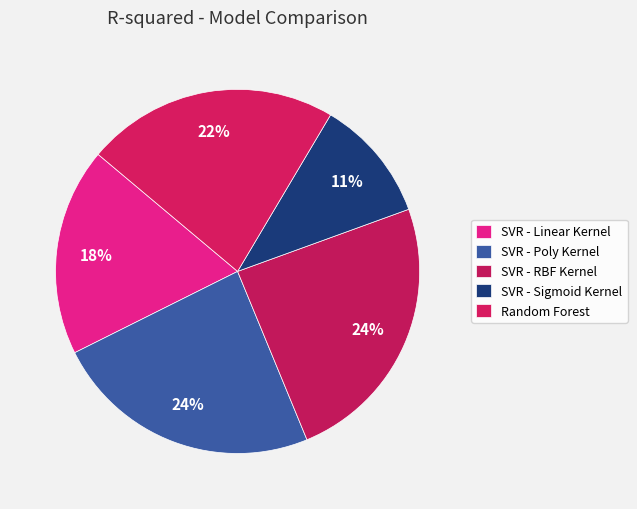

To the nearest percent, what is the combined percentage of SVR - Linear Kernel and SVR - Poly Kernel?

42%